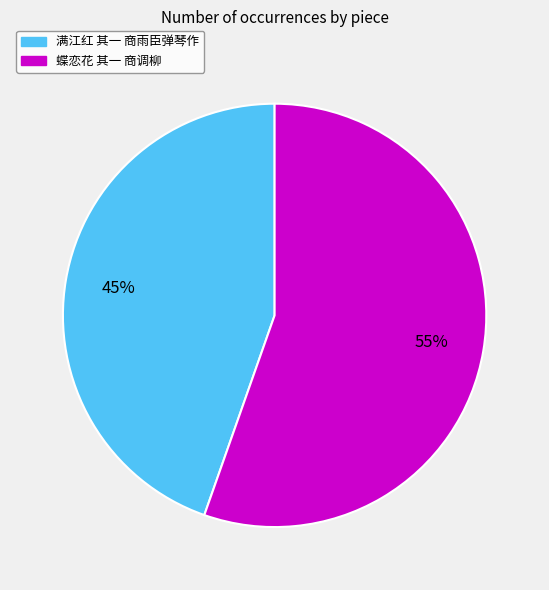

Combined, do 蝶恋花 其一 商调柳 and 满江红 其一 商雨臣弹琴作 account for over 50%?

Yes